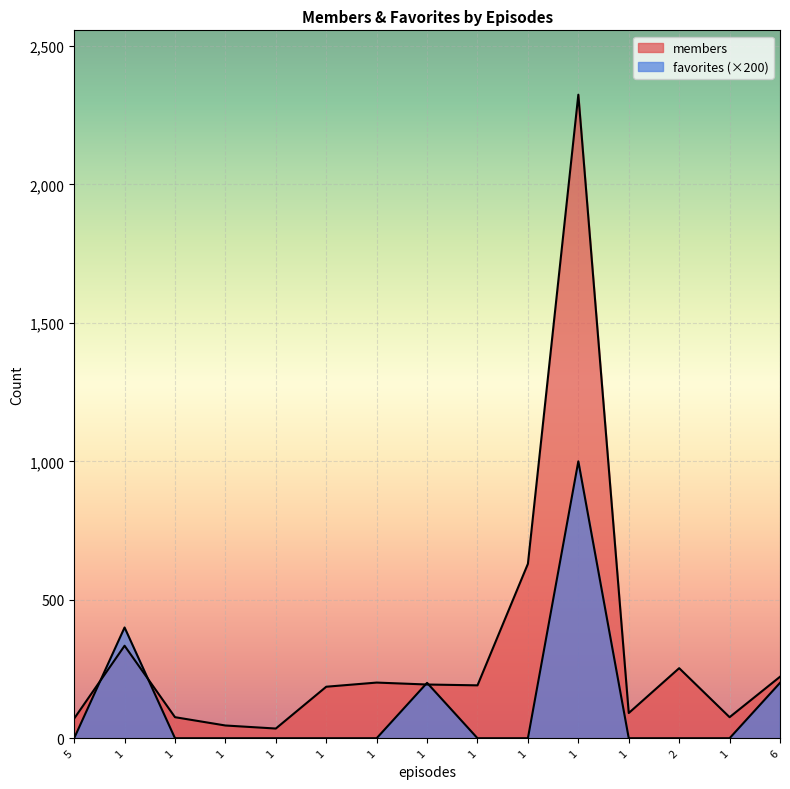

Reading left to right, extract all data points from this chart.

members: 71	334	76	46	35	186	201	194	191	630	2324	91	253	76	222
favorites: 0	400	0	0	0	0	0	200	0	0	1000	0	0	0	200